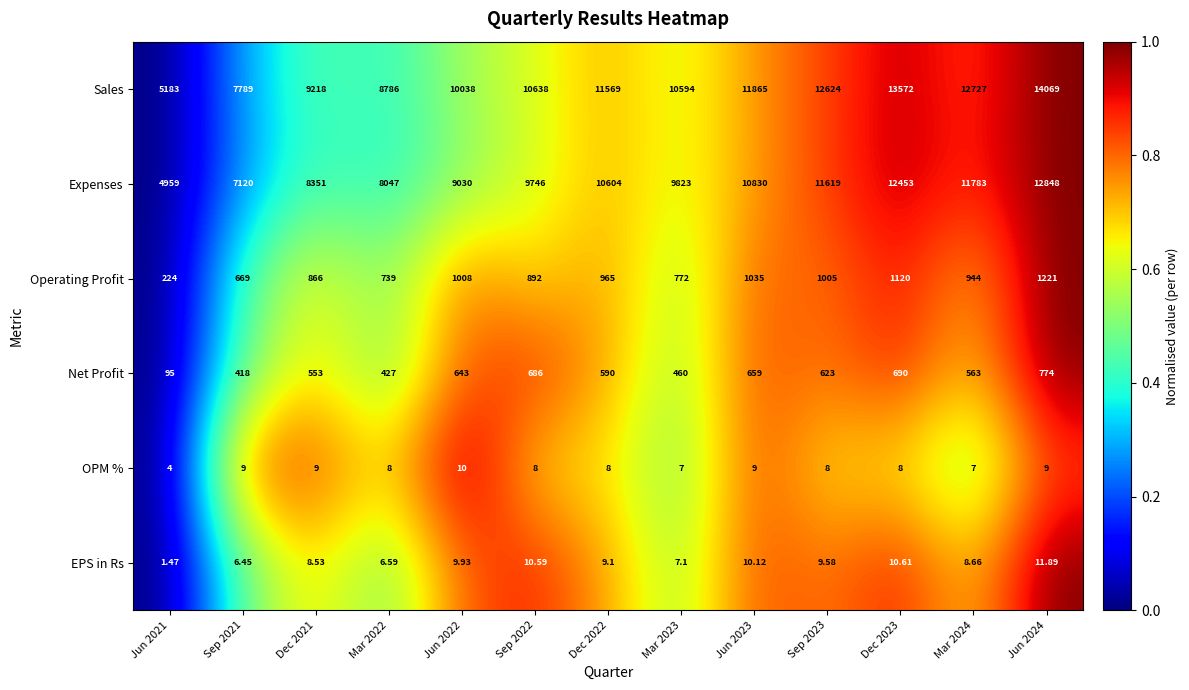

List the series in order of their peak value, lowest first.

OPM %, EPS in Rs, Net Profit, Operating Profit, Expenses, Sales